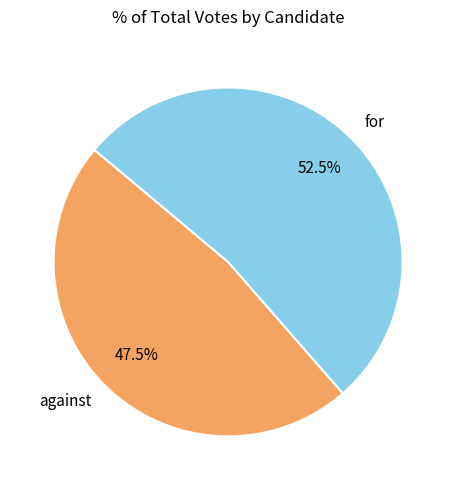

Is the sum of against and for greater than half?

Yes